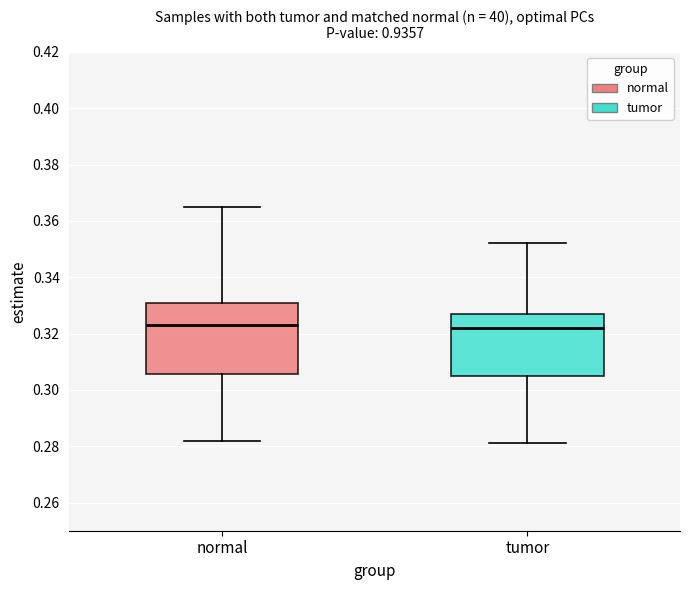

Reading left to right, transcribe this box plot: for each box, give where its median line is, the range the box spans, and where its two whiskers end, as read against the y-axis. The values are not printed on the chart, so give them approximately, as read against the axis.

normal: median 0.324, box 0.306 to 0.332, whiskers 0.282 to 0.366
tumor: median 0.322, box 0.306 to 0.328, whiskers 0.282 to 0.352